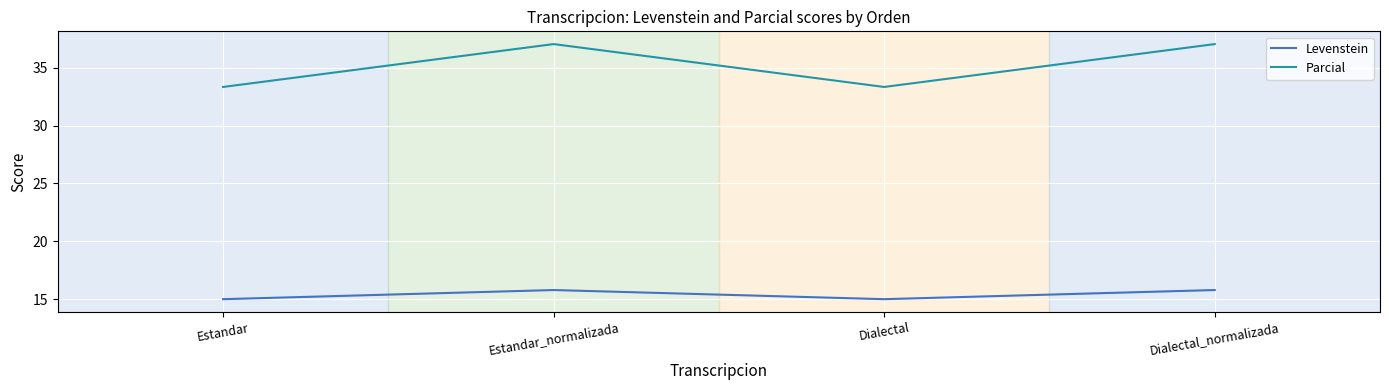

True or false: Parcial has a value of 37.0 at Estandar_normalizada.

True